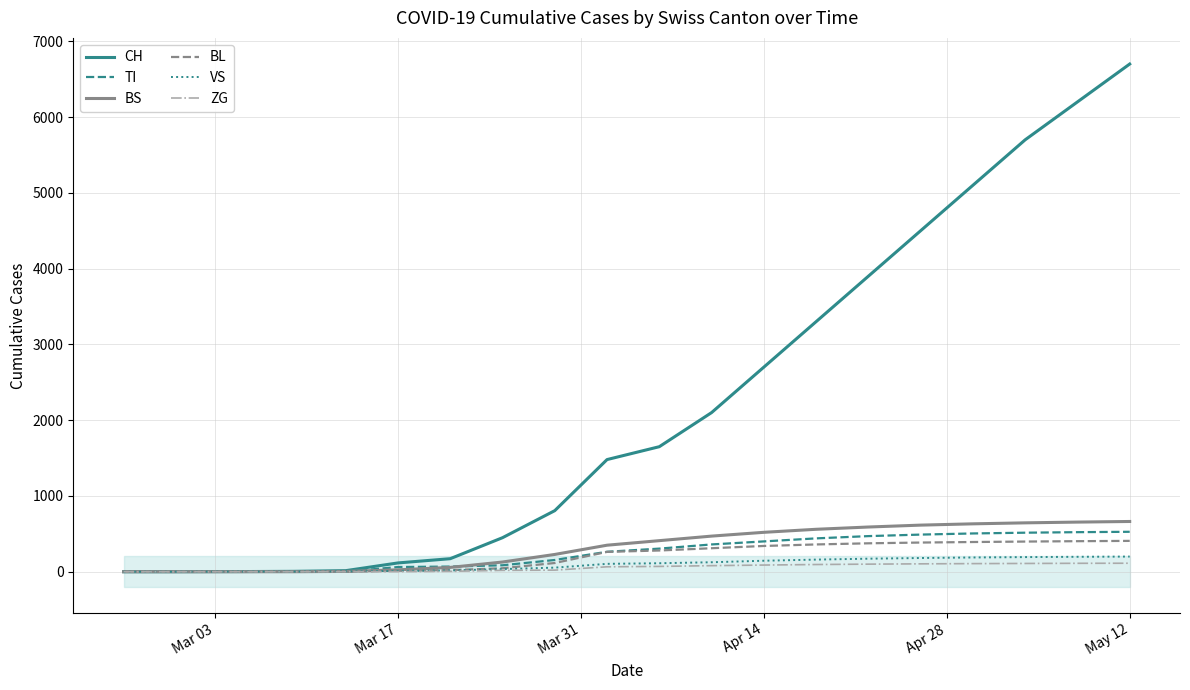

Which category has the highest value in the CH series?

May 12